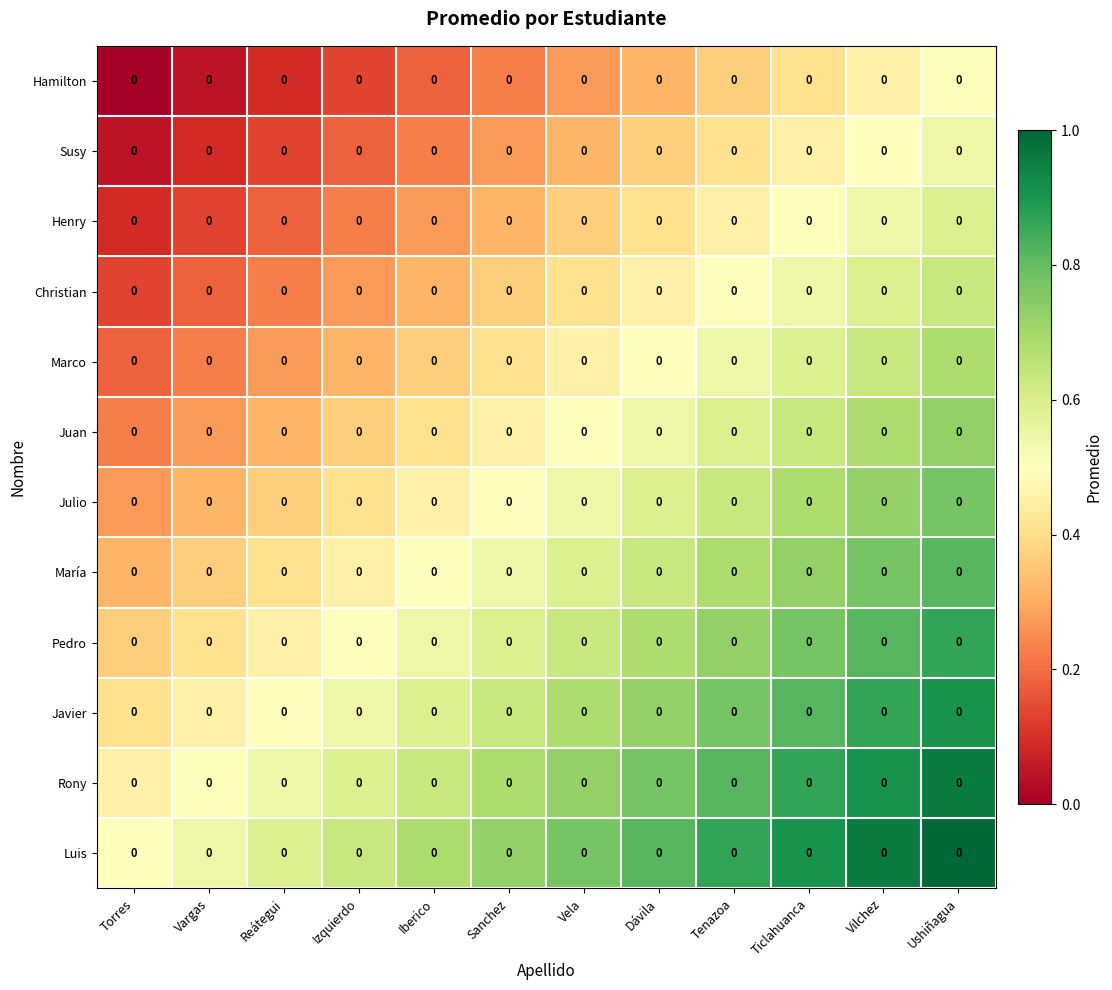

What is the maximum value shown in the chart?

1.0